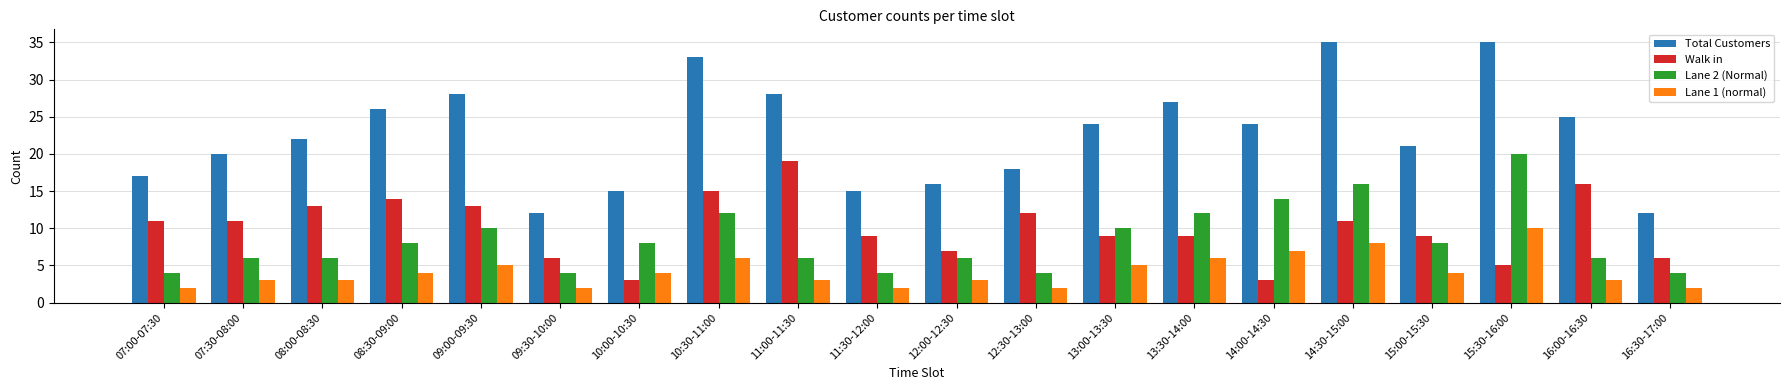

Which series has the largest total across all categories?

Total Customers